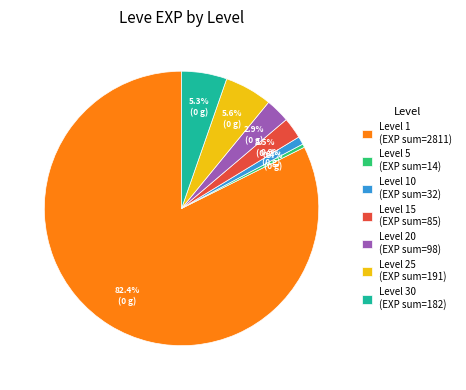

To the nearest percent, what is the difference between the largest and smallest slice percentages?

82%